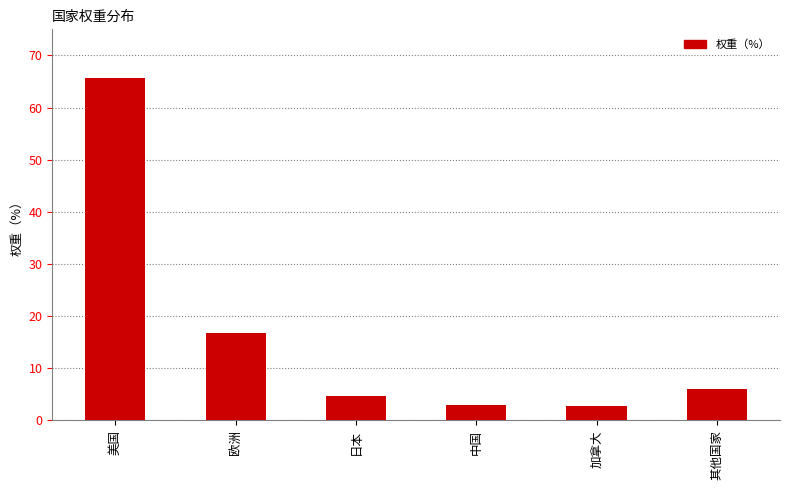

What is the difference between the second highest and minimum values?

14.1